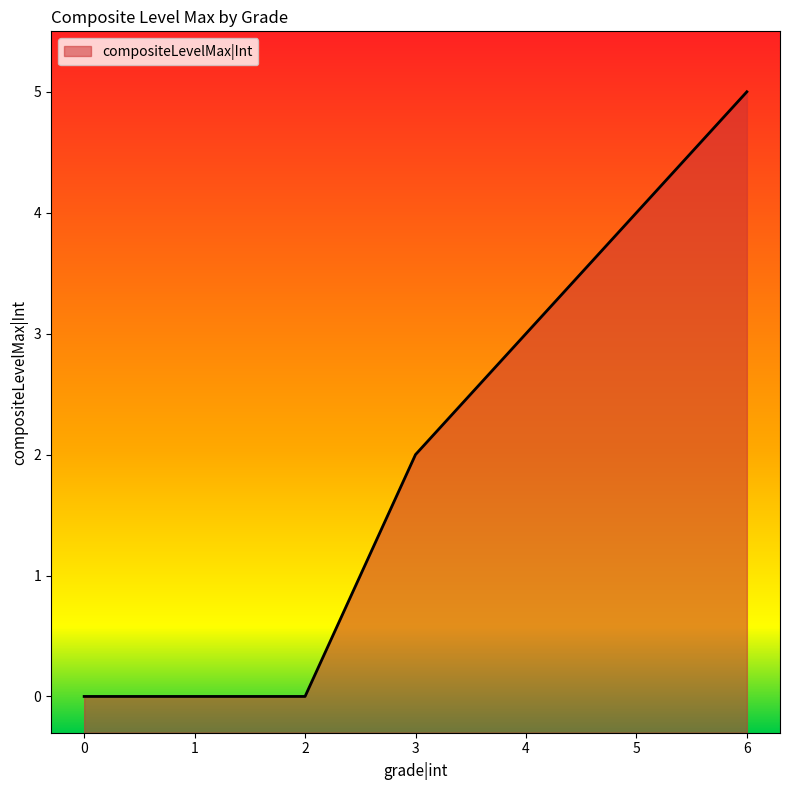

True or false: the data shows 5 at 6.

True